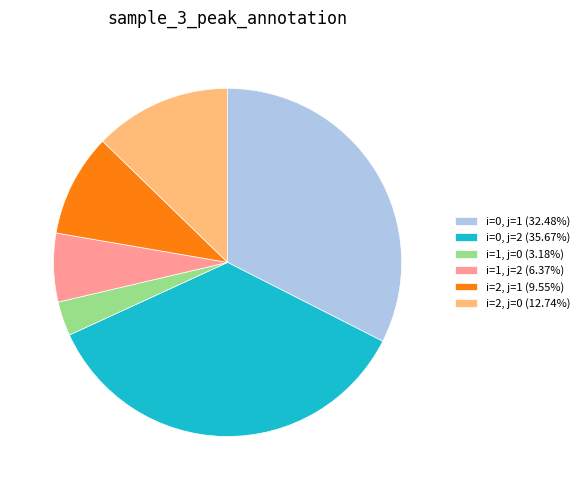

Is there a majority slice in this chart?

No